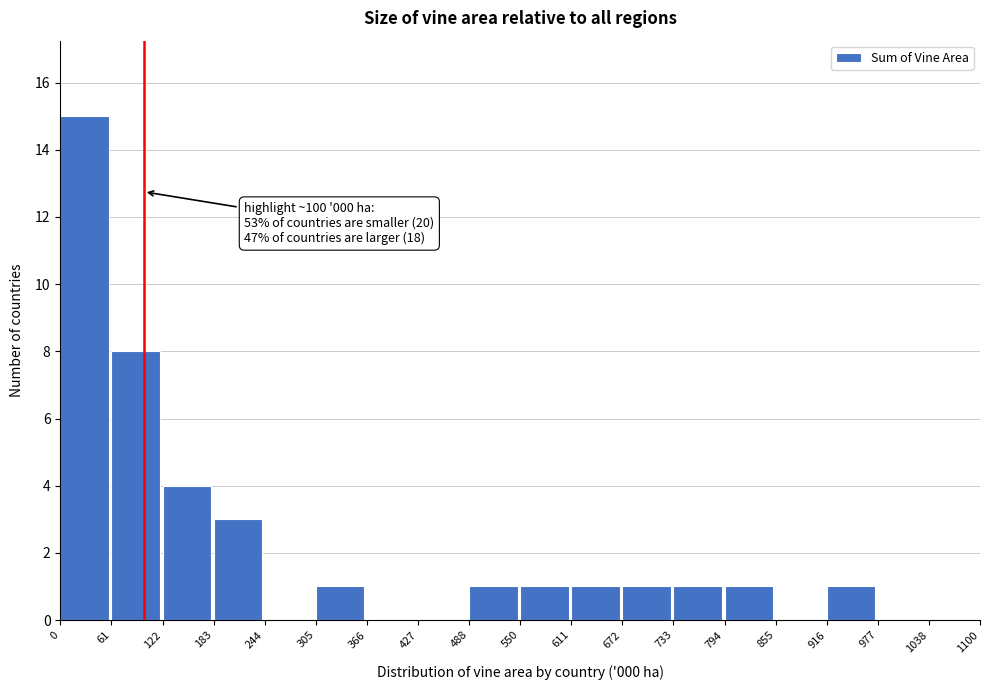

Over which range of the x-axis is the bar tallest?

0 to 61